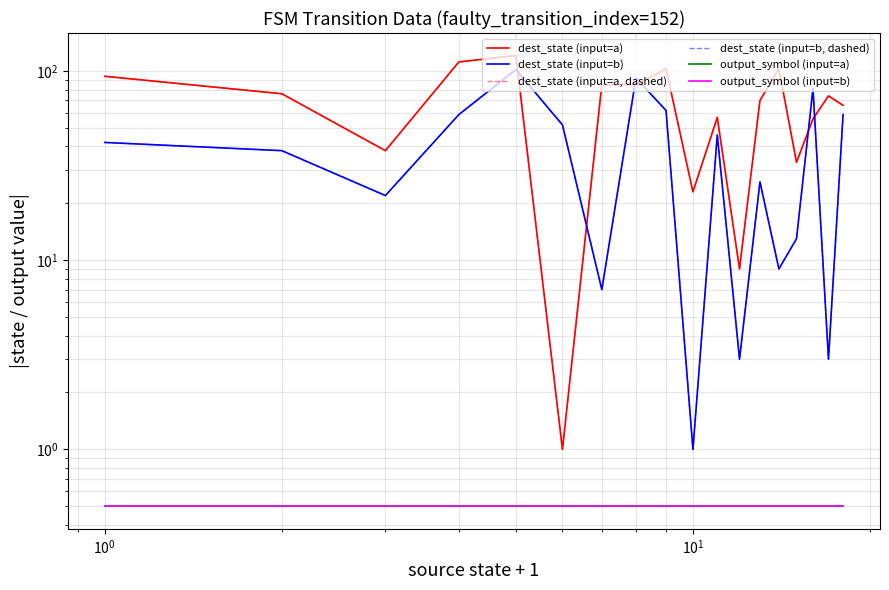

In dest_state (input=a), how many points are higher than both neighbors (excluding endpoints)?

5